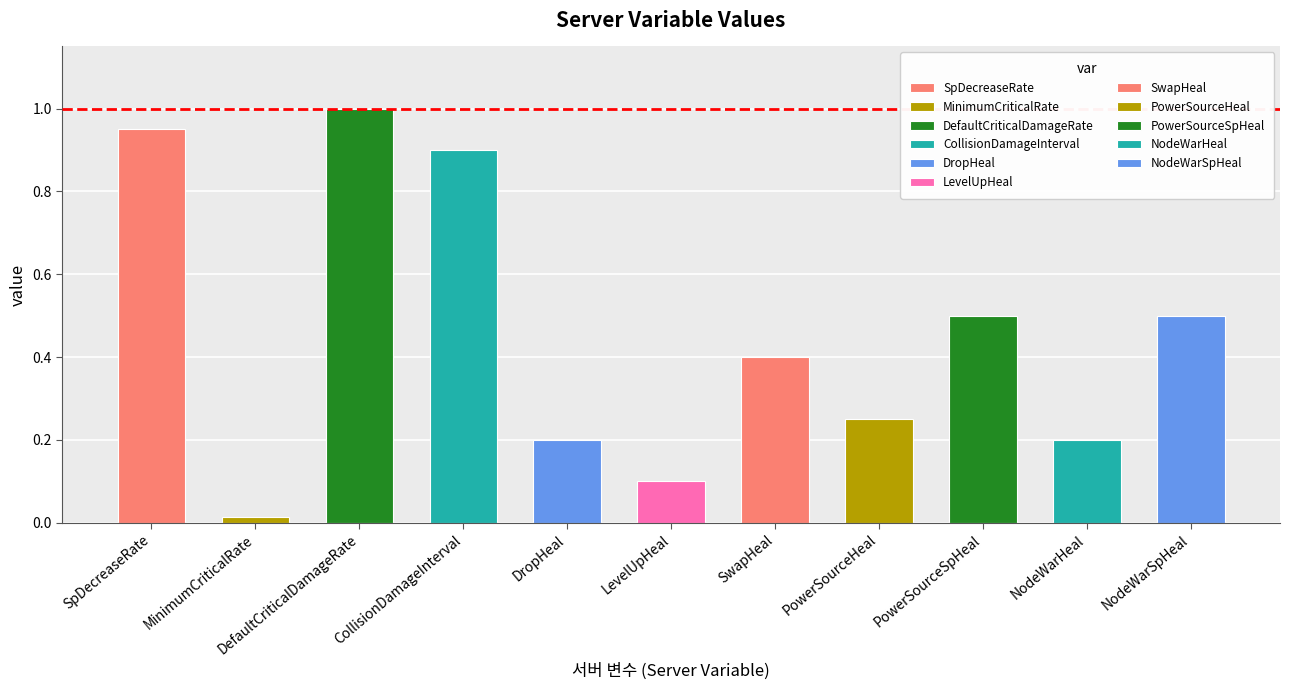

Reading right to left, extract all data points from this chart.

0.5	0.2	0.5	0.2	0.4	0.1	0.2	0.9	1.0	0.0	0.9